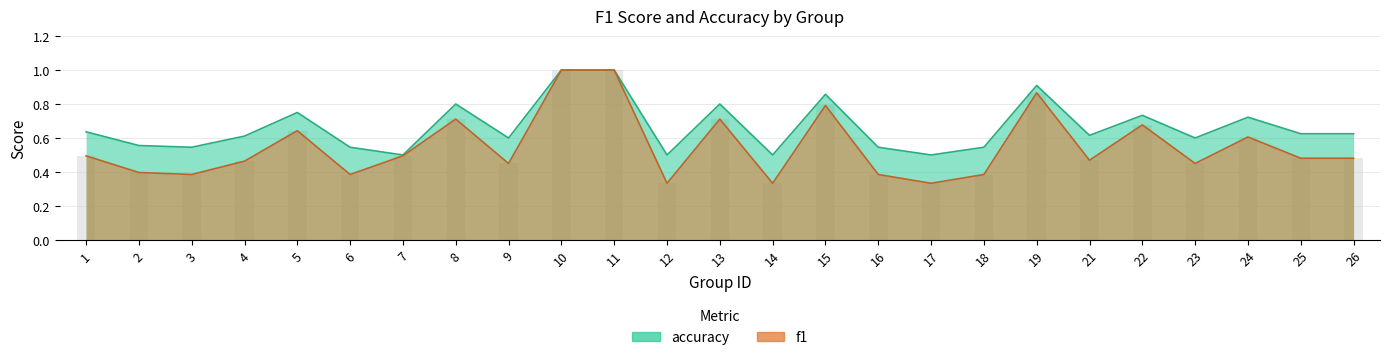

Which series has the largest range (max minus min)?

f1